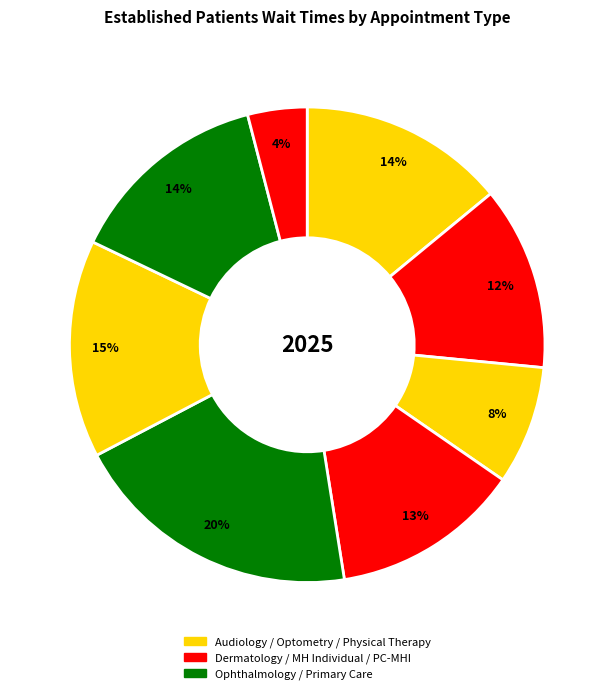

How many slices are in this pie chart?

8